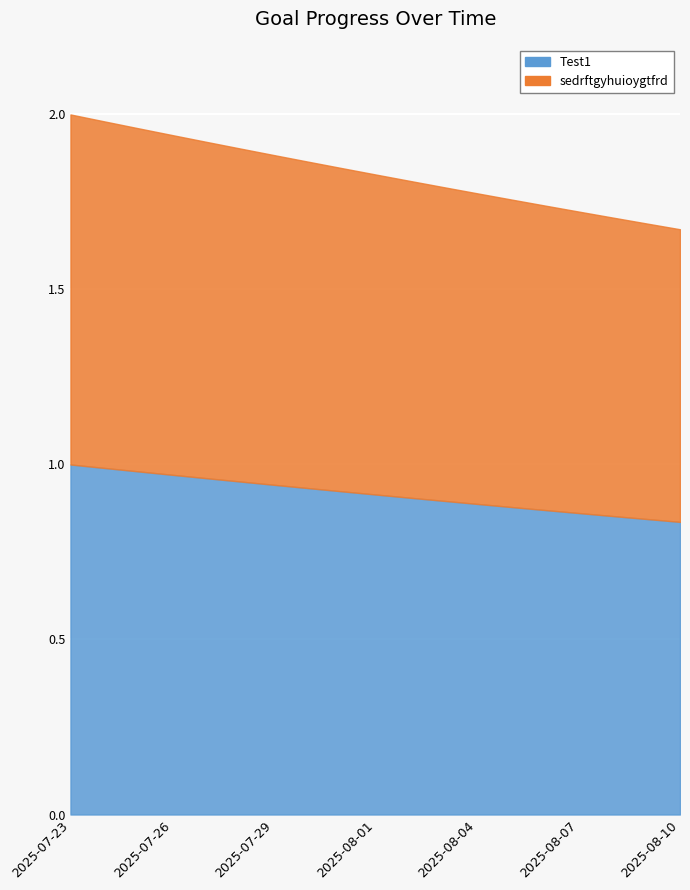

Reading left to right, extract all data points from this chart.

Test1: 1.0	1.0	1.0	1.0	1.0	1.0	0.9	0.9	0.9	0.9	0.9	0.9	0.9	0.9	0.9	0.9	0.9	0.8	0.8
sedrftgyhuioygtfrd: 1.0	1.0	1.0	1.0	1.0	1.0	0.9	0.9	0.9	0.9	0.9	0.9	0.9	0.9	0.9	0.9	0.9	0.8	0.8